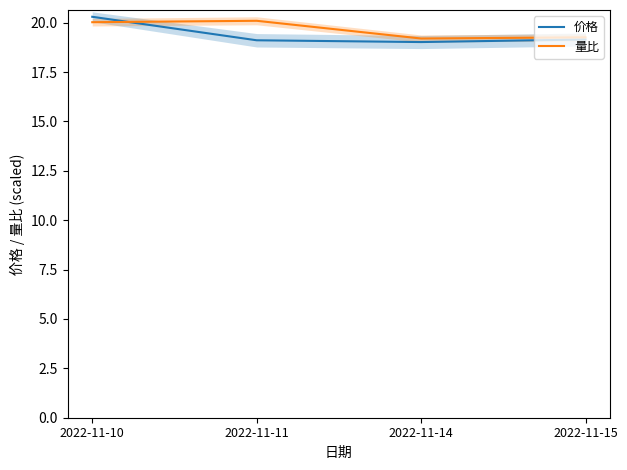

How many times do 量比 and 价格 cross each other?

1